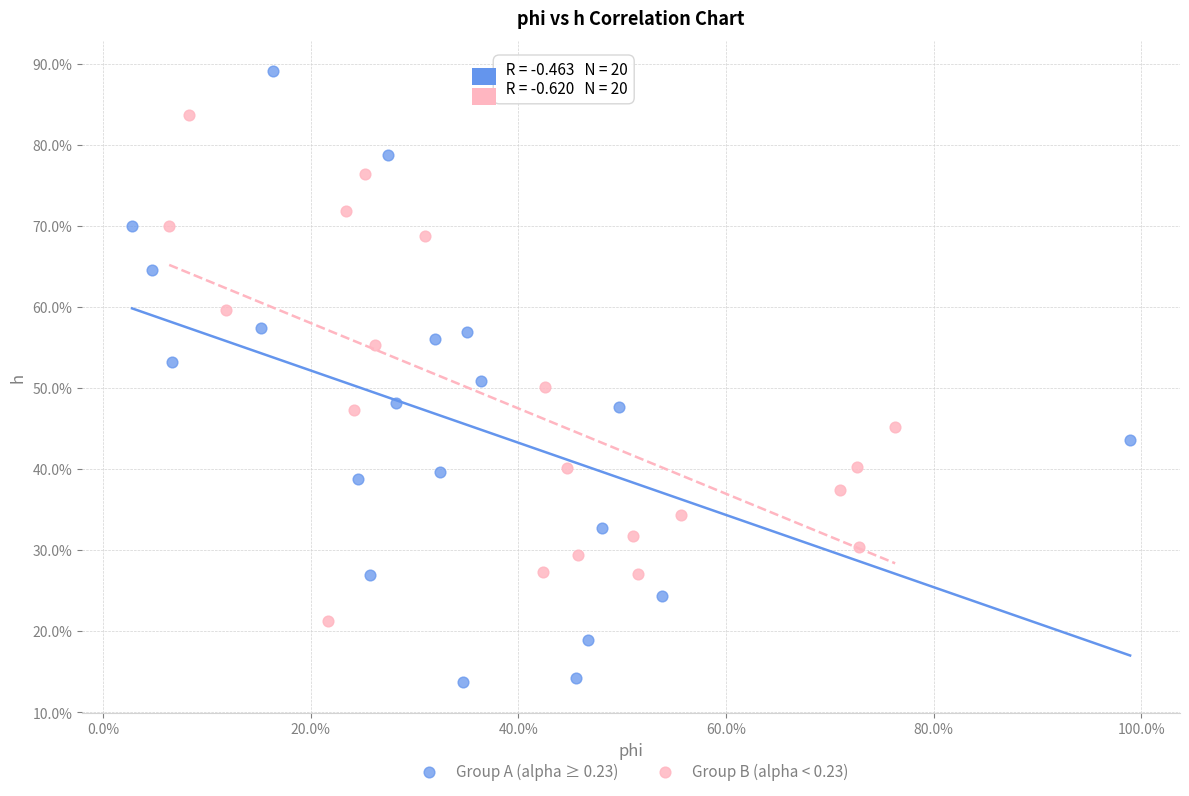

Which series contains the highest Y value?

Group A (alpha ≥ 0.23)